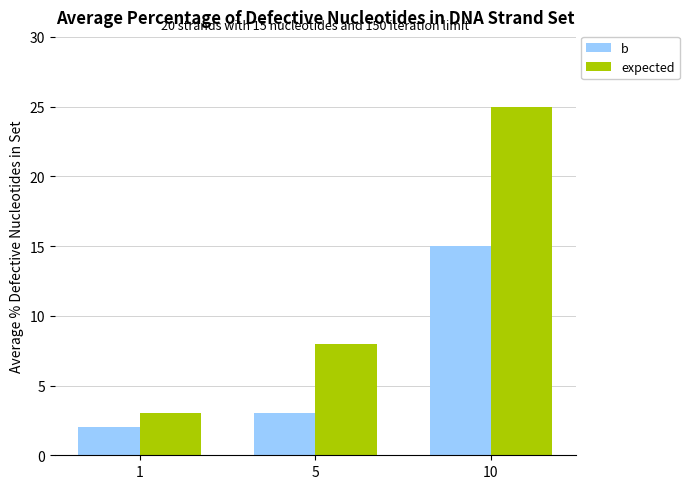

What value does the expected series have at 1?

3